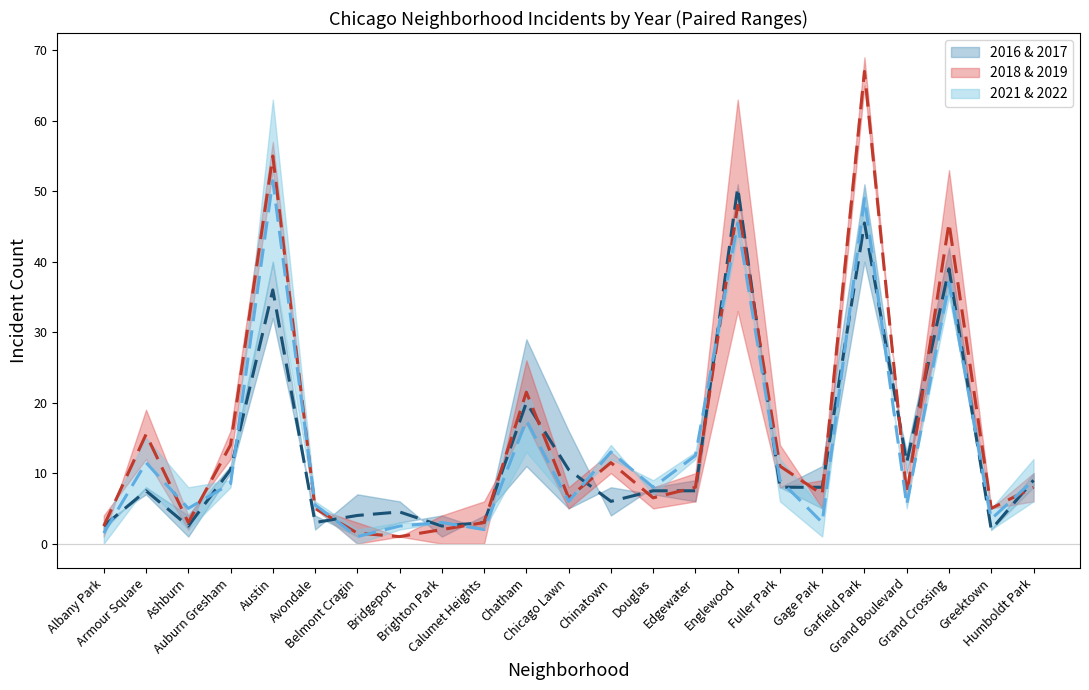

Between Avondale and Grand Boulevard, which is larger?

Grand Boulevard